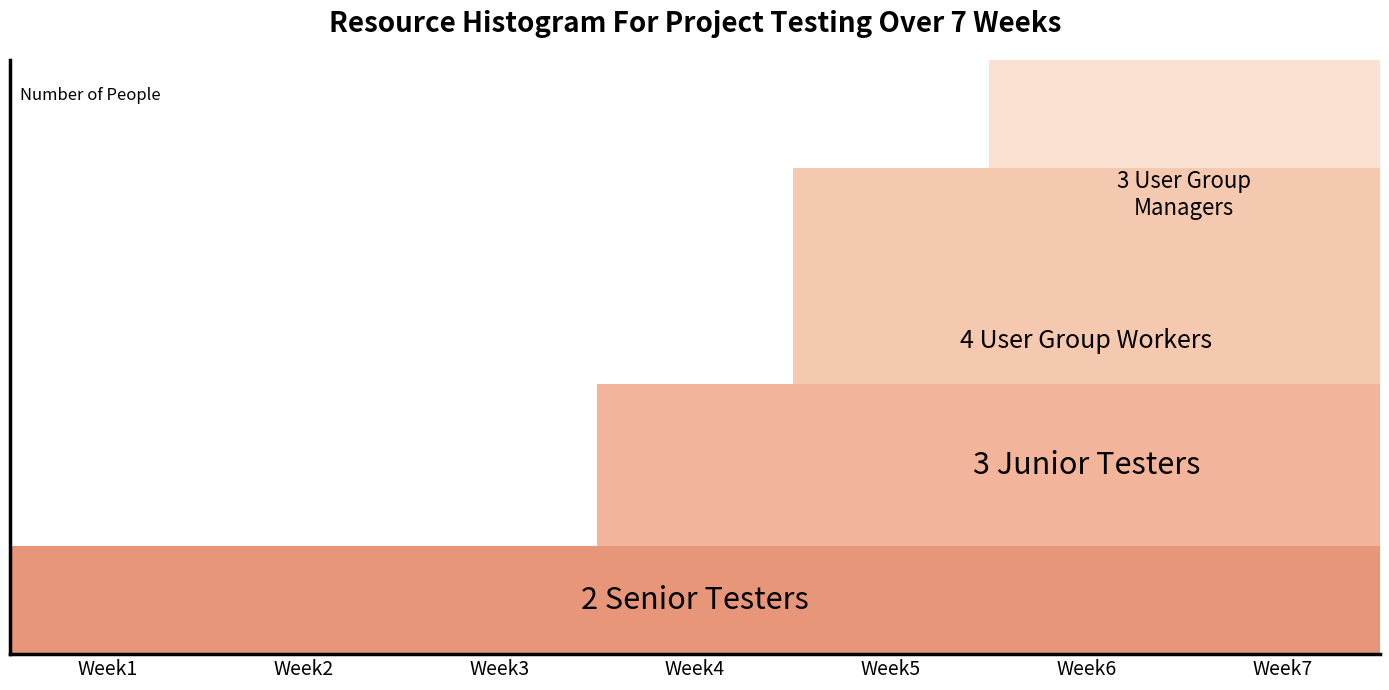

Count the 4 User Group Workers values in the range 0 to 4.

7